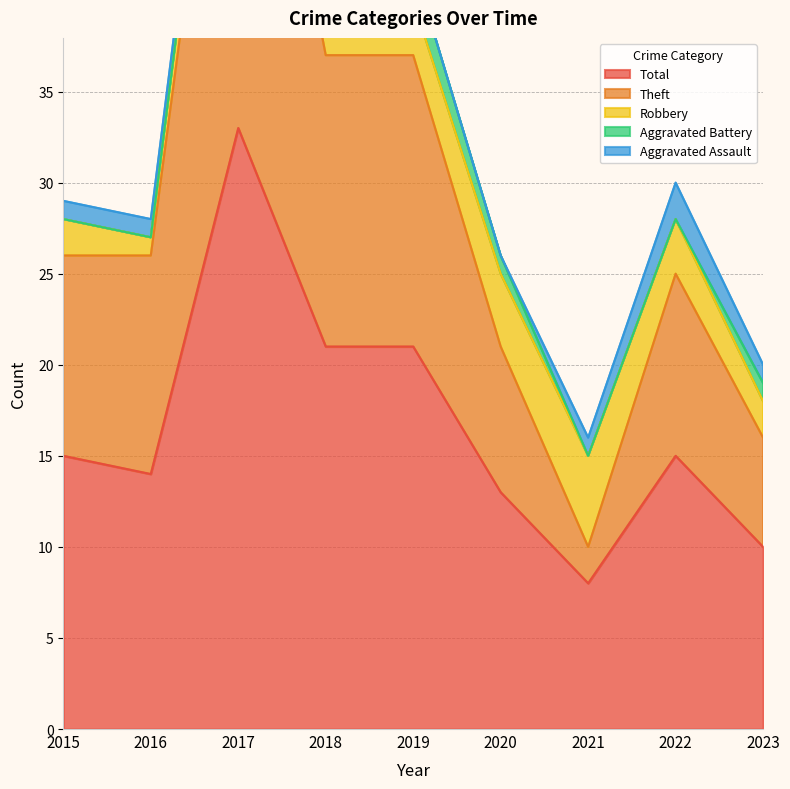

Is the value of Robbery at 2021 greater than the value of Aggravated Battery at 2022?

Yes